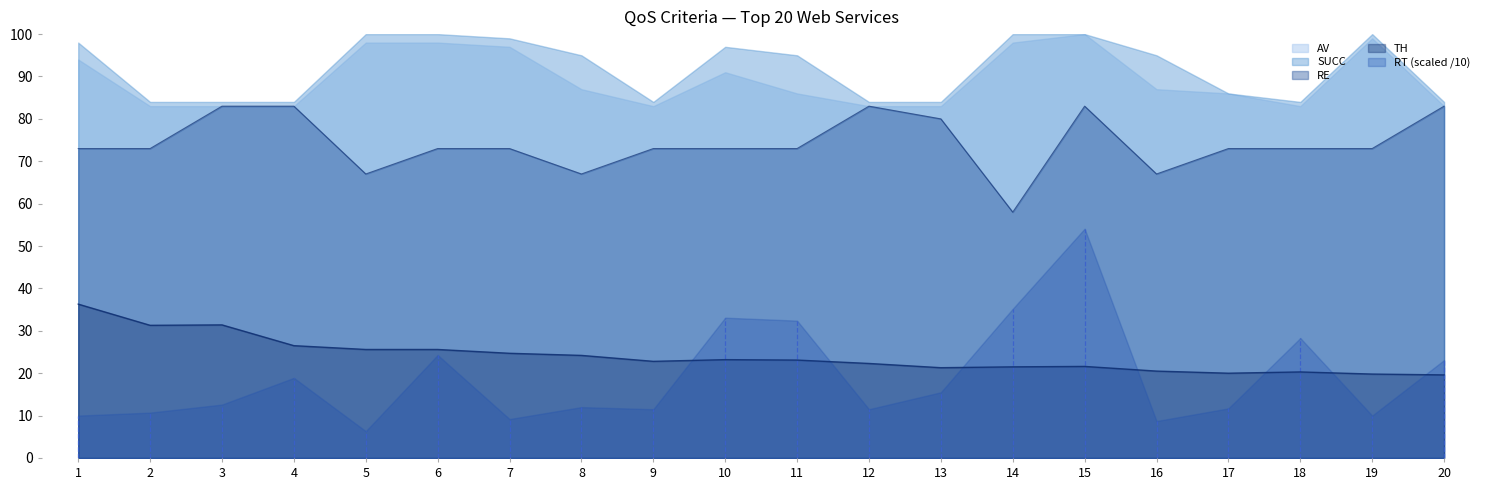

Is it true that RT_scaled equals 18.9 at 4?

True